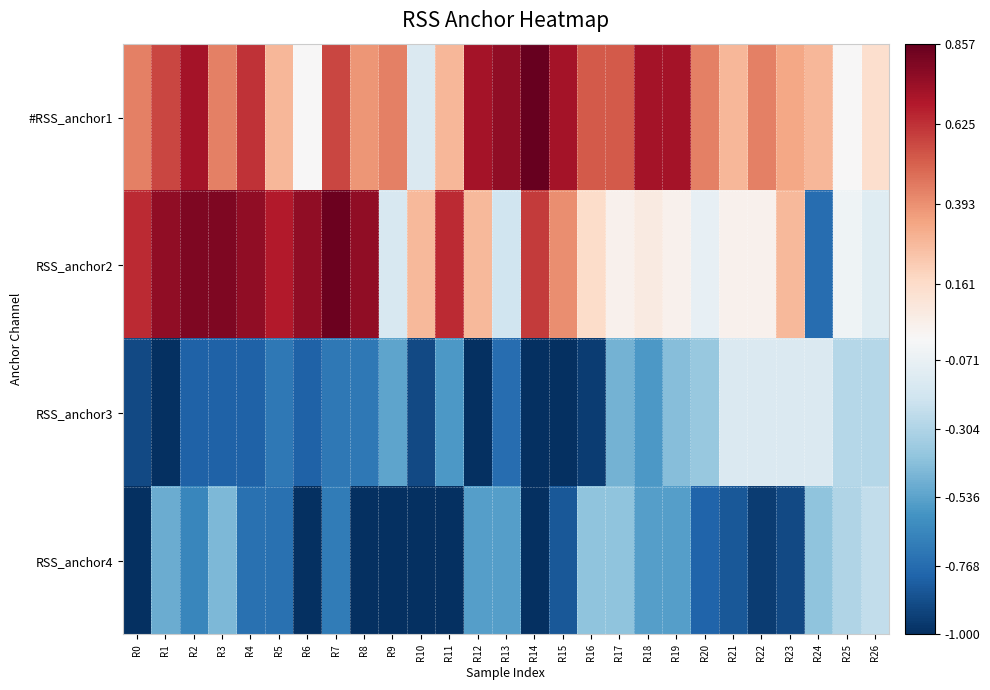

What is the spread (max minus min) of values at R20?

1.2